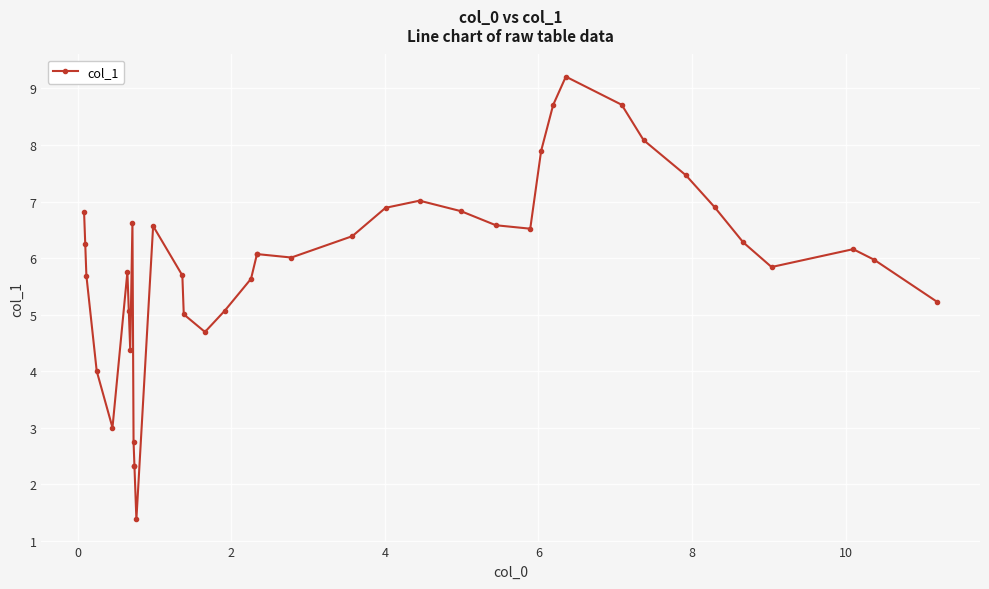

How many values are below 6?

18